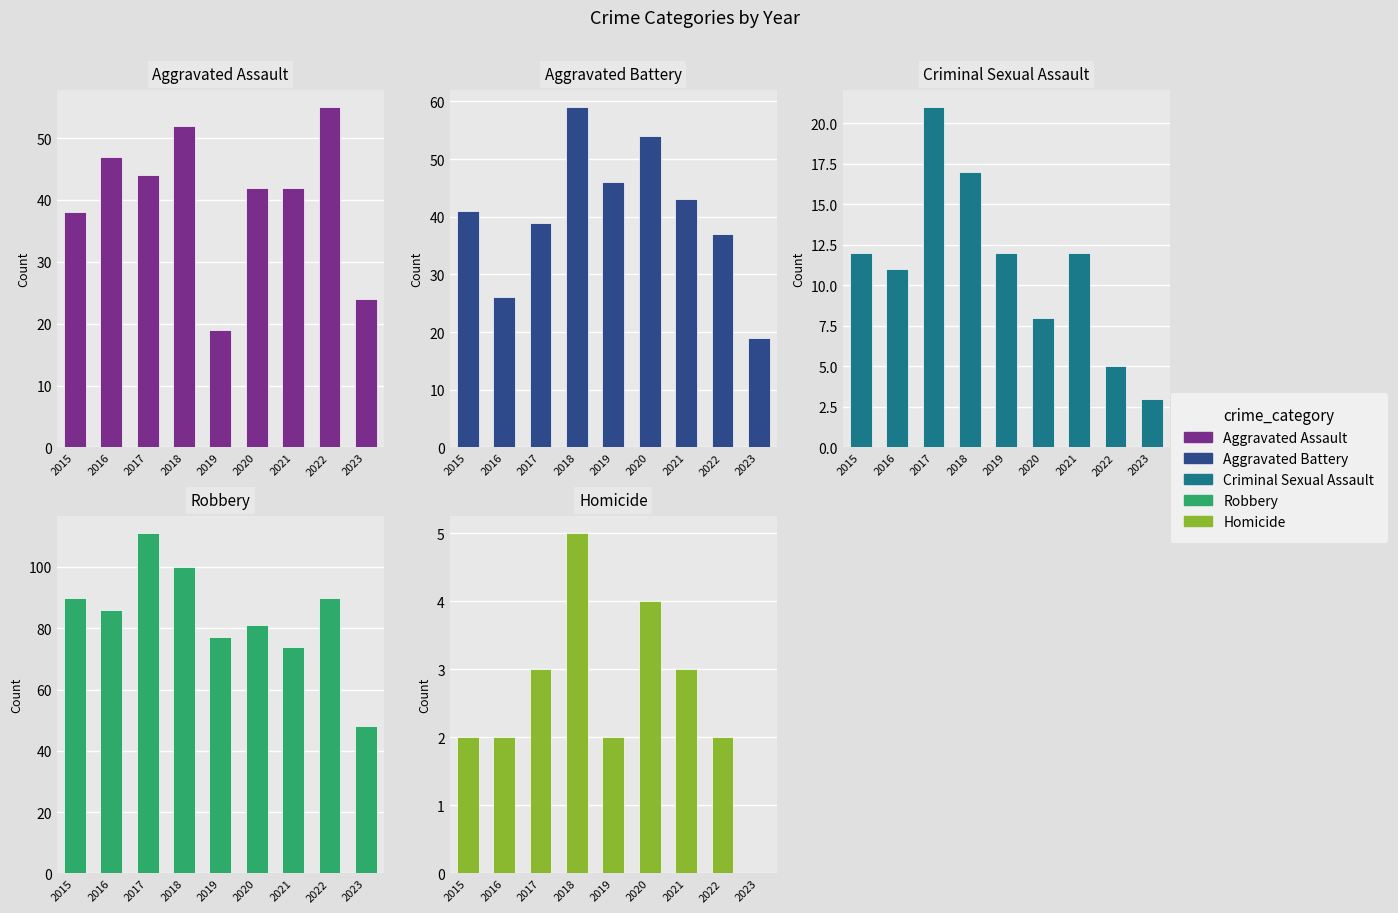

What is the spread (max minus min) of values at 2022?

88